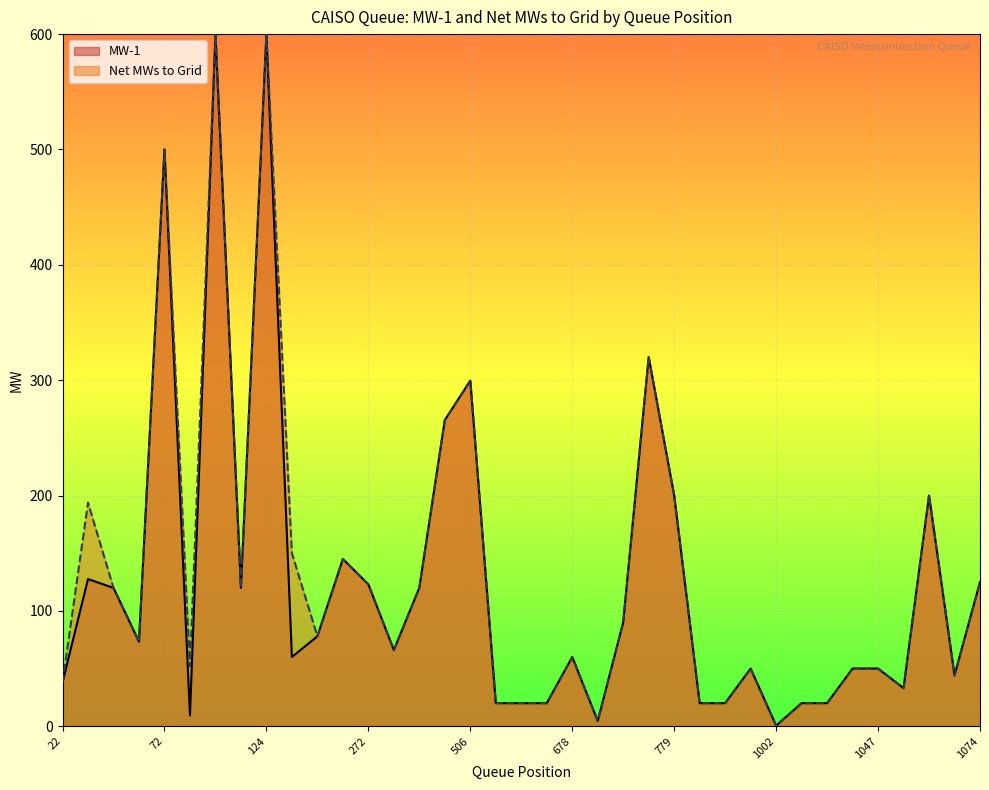

At which label does Net MWs to Grid first exceed 73?

32